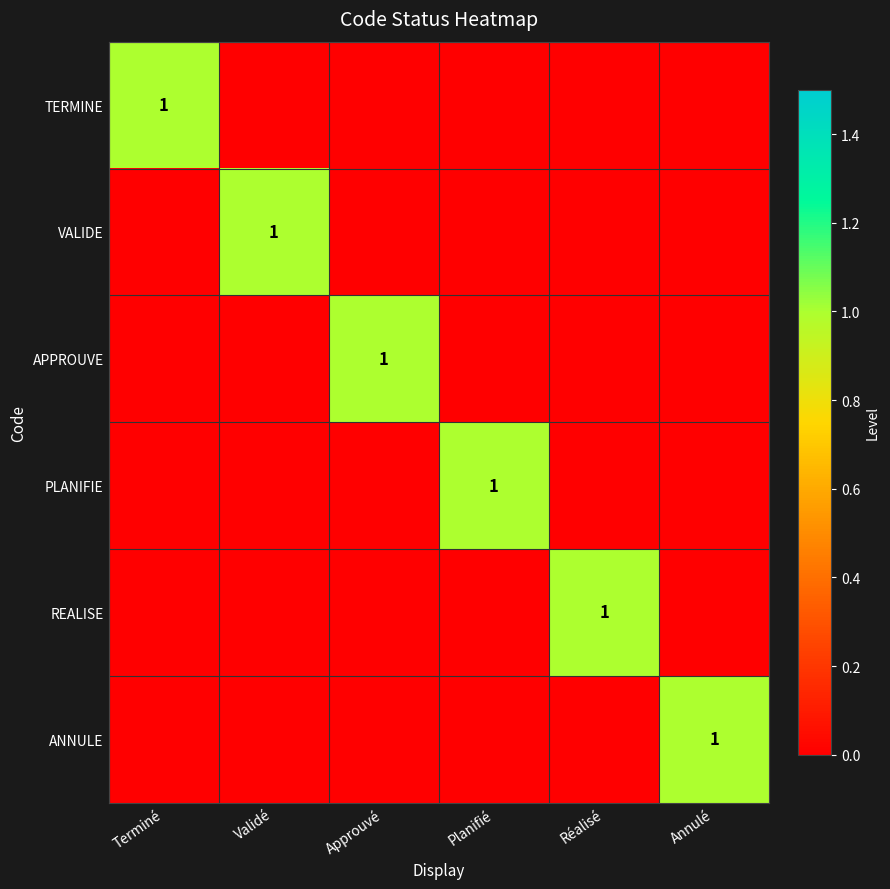

Which has a higher value, Approuvé or Annulé?

Approuvé